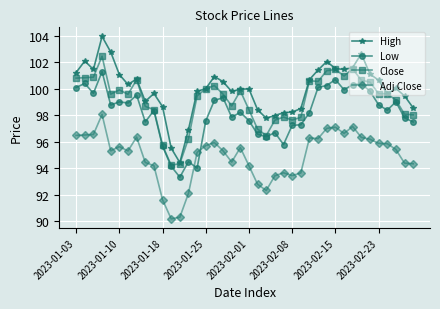

True or false: Close has more than 1 interior local peaks.

True